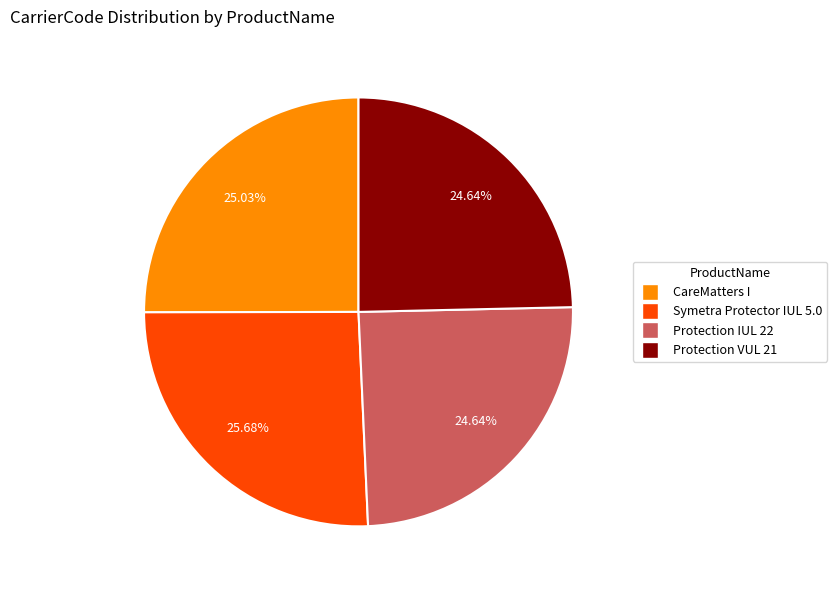

To the nearest percent, what percentage of the pie is Symetra Protector IUL 5.0?

26%